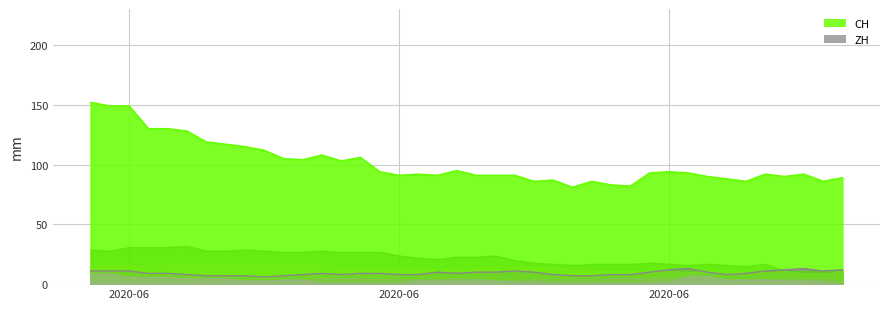

Reading left to right, list all the values displayed in this chart.

CH: 152	149	149	130	130	128	119	117	115	112	105	104	108	103	106	94	91	92	91	95	91	91	91	86	87	81	86	83	82	93	94	93	90	88	86	92	90	92	86	89
ZH: 11	11	11	9	9	8	7	7	7	6	7	8	9	8	9	9	8	8	10	9	10	10	11	10	8	7	7	8	8	10	12	13	10	8	9	11	12	13	11	12
VD: 29	28	31	31	31	32	28	28	29	28	27	27	28	27	27	27	24	22	21	23	23	24	20	18	17	16	17	17	17	18	17	16	17	16	15	17	11	11	11	11
GE: 2	2	2	2	2	2	3	3	3	3	3	3	5	5	5	4	4	4	4	5	5	3	3	4	4	4	4	5	5	5	5	5	4	3	3	4	4	4	4	3
VS: 16	16	16	15	16	16	16	16	16	16	16	16	16	14	14	14	13	14	13	13	14	15	14	14	14	12	12	11	11	10	11	10	11	11	10	10	11	9	9	11
BE: 9	9	6	6	6	5	5	5	3	3	4	4	1	1	1	1	1	3	3	3	3	3	2	2	1	1	1	1	1	2	2	7	7	4	4	4	3	3	2	0